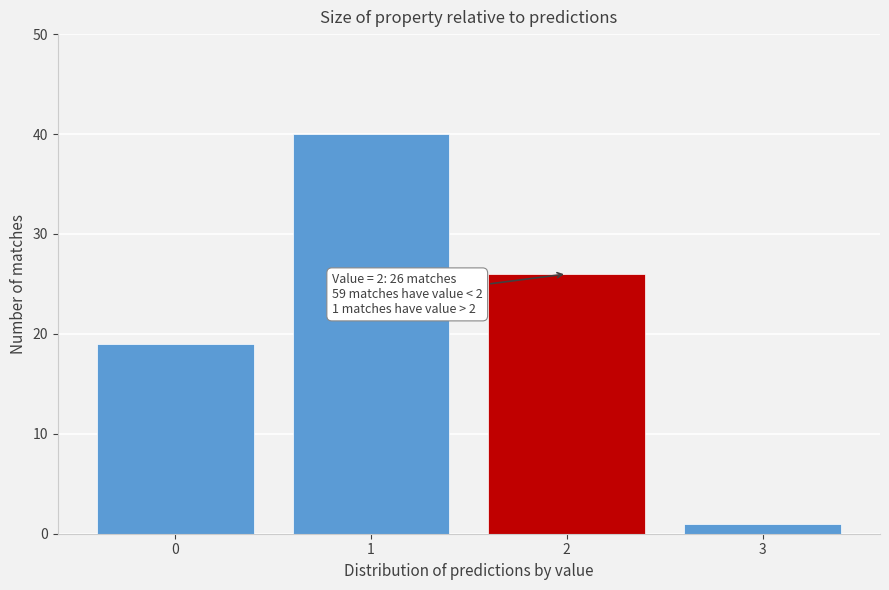

Reading left to right, what are all the values shown in this chart?

0=19	1=40	2=26	3=1